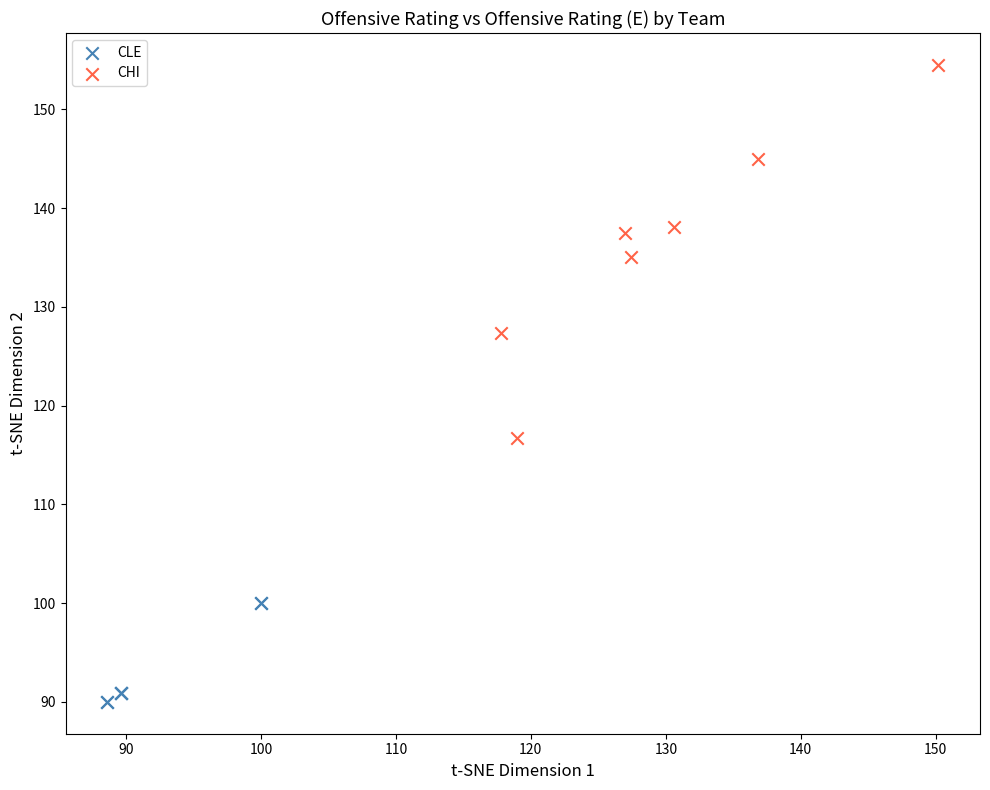

Which series reaches the minimum Y coordinate?

CLE